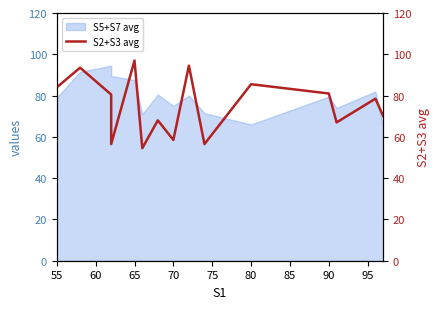

What is the average value?

75.0